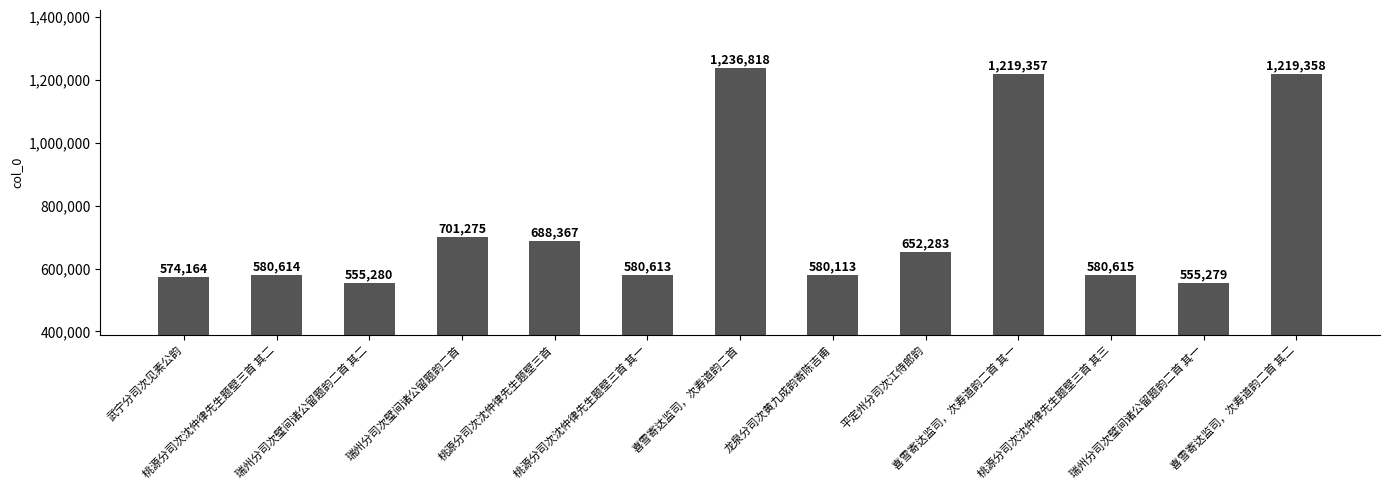

Reading right to left, extract all data points from this chart.

1219358	555279	580615	1219357	652283	580113	1236818	580613	688367	701275	555280	580614	574164